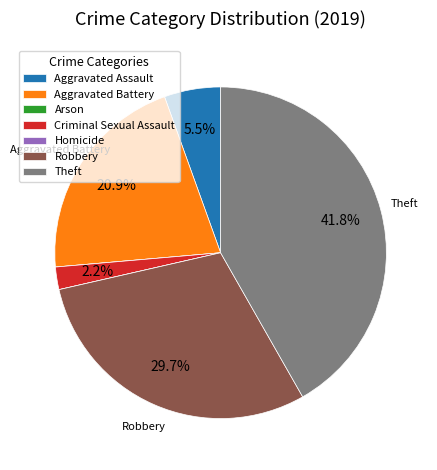

Is Theft the majority of the pie?

No